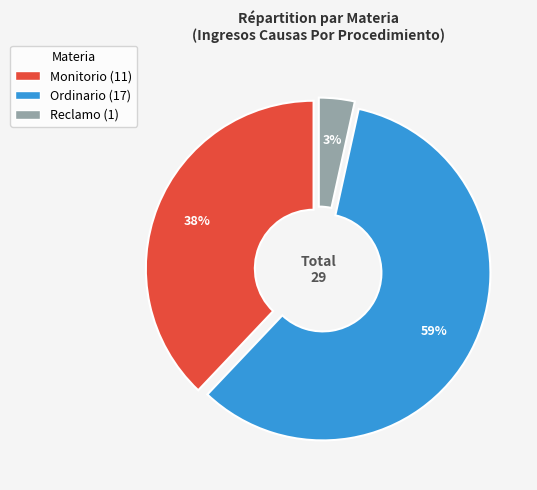

How many slices are in this pie chart?

3